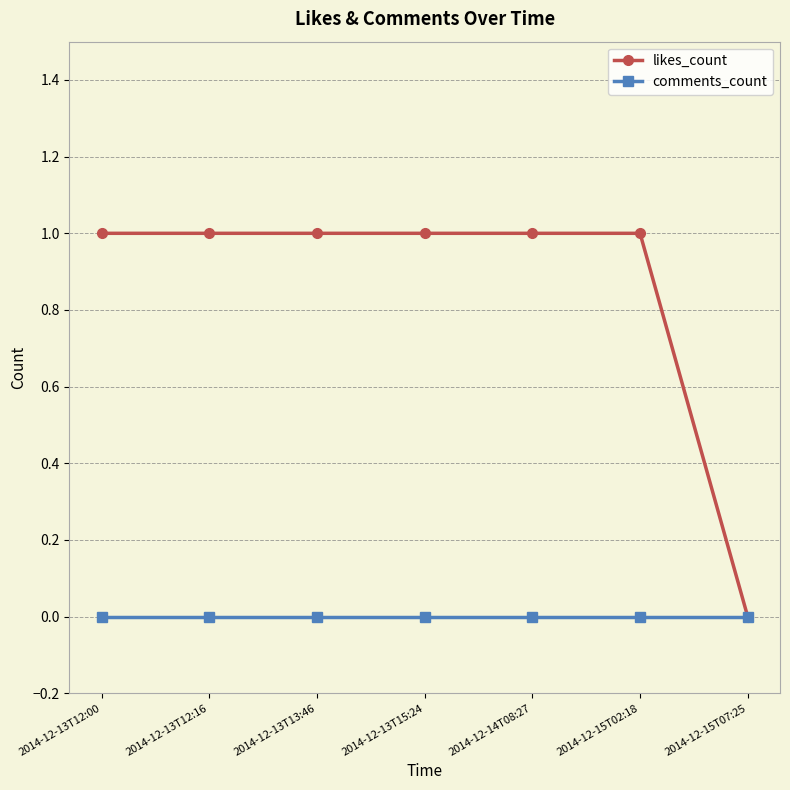

What is the sum of all likes_count values?

6